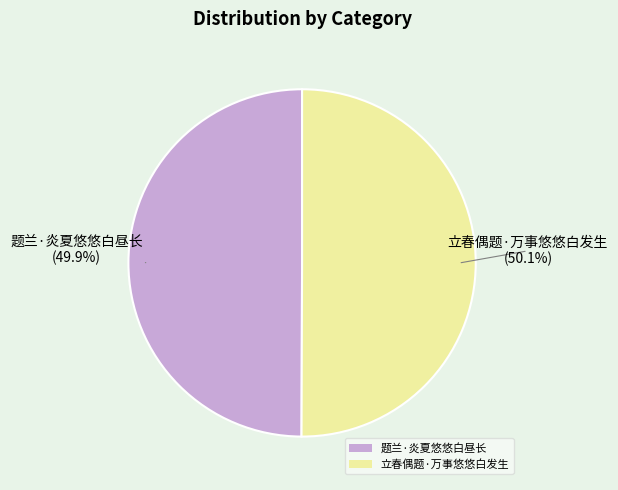

To the nearest percent, what is the average slice percentage?

50%